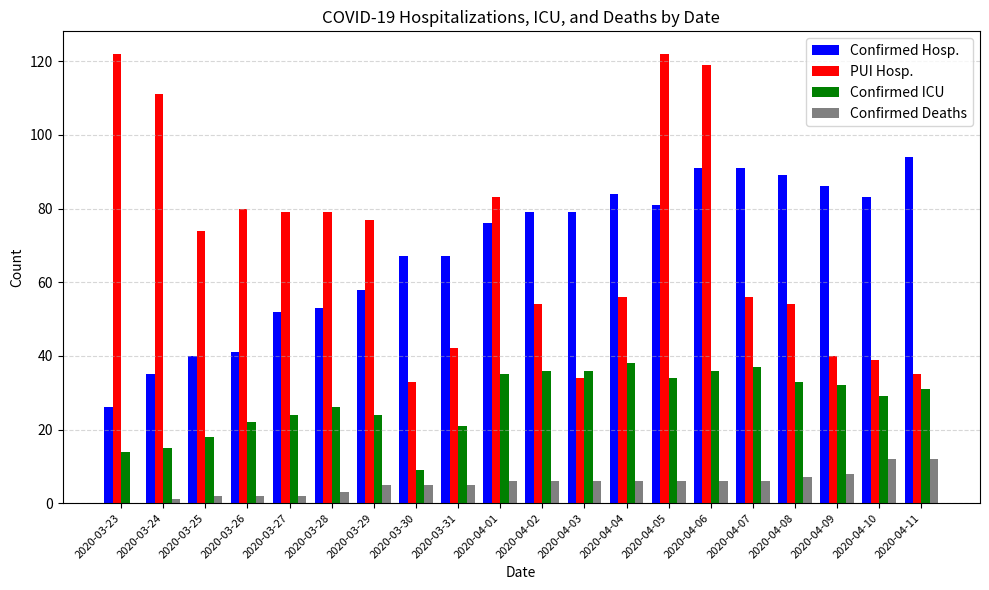

Is the value of PUI Hosp. at 2020-03-23 greater than the value of Confirmed ICU at 2020-04-01?

Yes